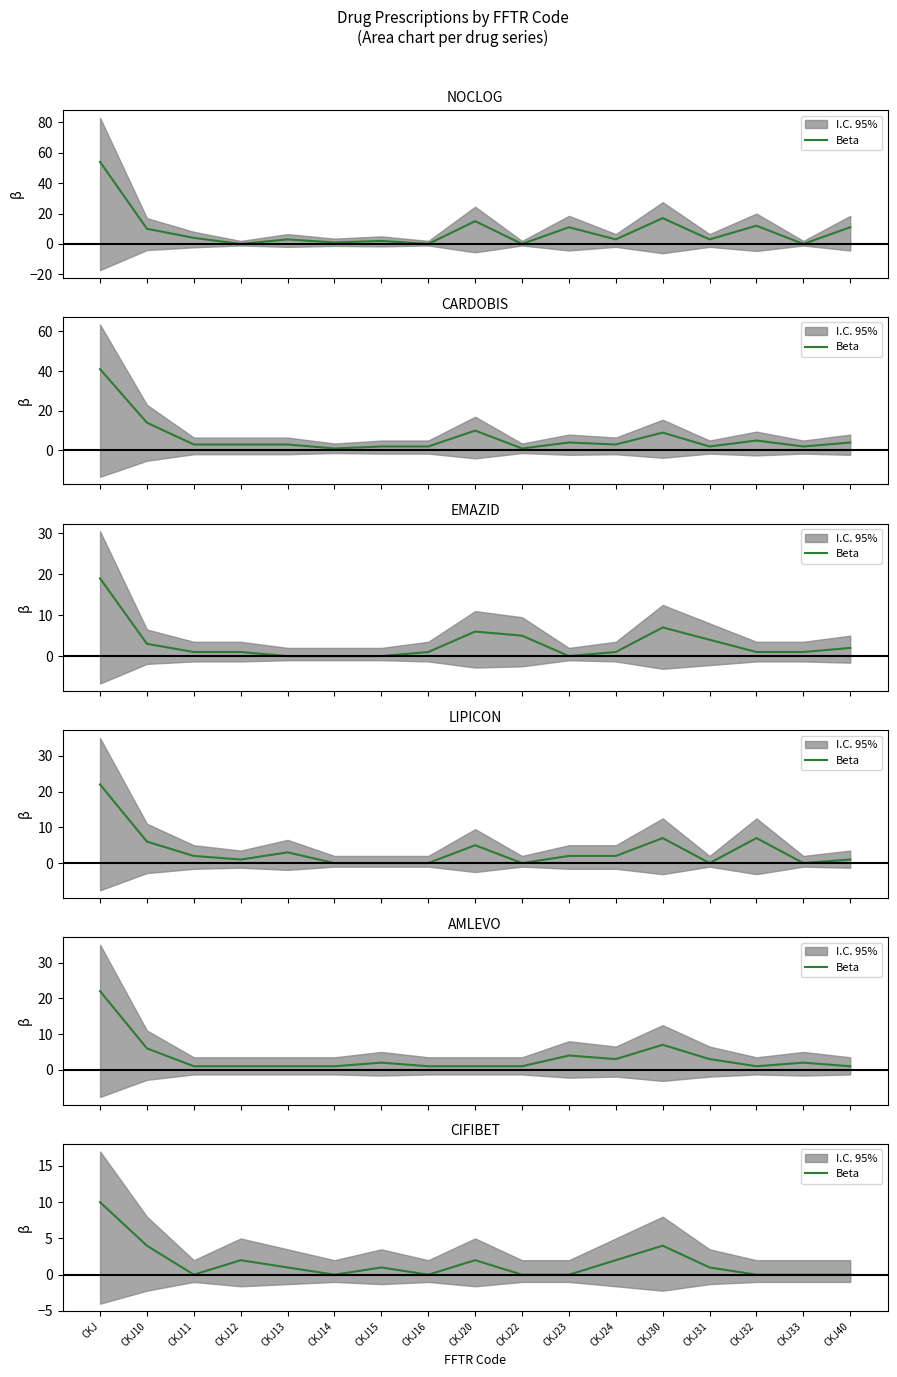

True or false: the data shows 3 at CKJ12.

False